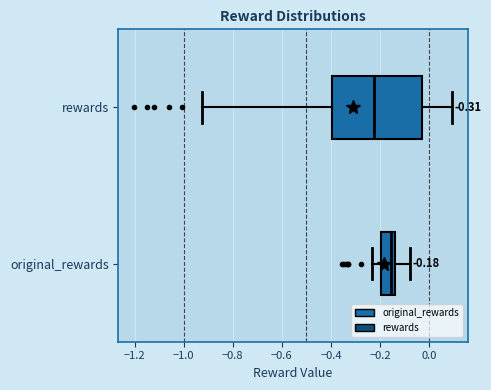

Comparing the boxes themselves (not the whiskers), which one is the widest?

rewards